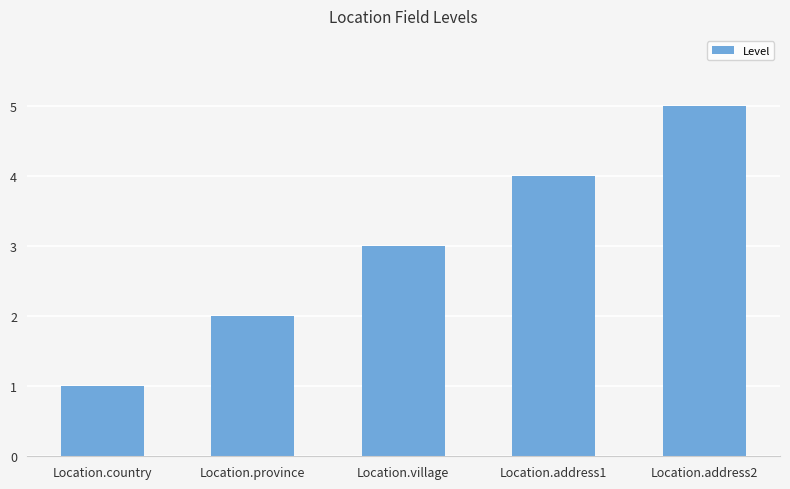

Reading right to left, extract all data points from this chart.

5	4	3	2	1